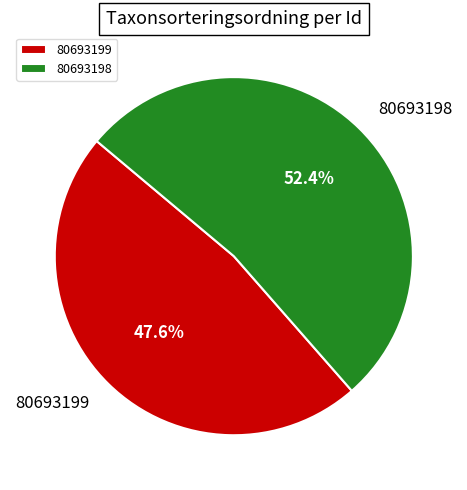

Rank the categories by value from lowest to highest.

80693199, 80693198